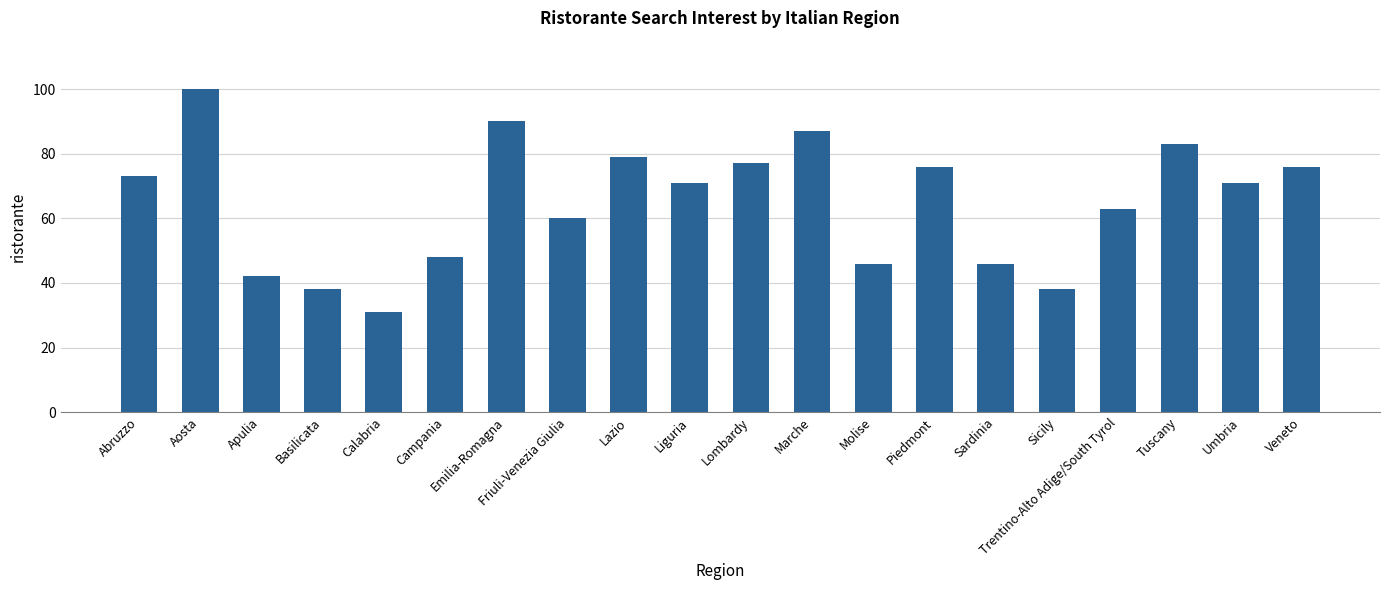

Does the chart contain any negative values?

No